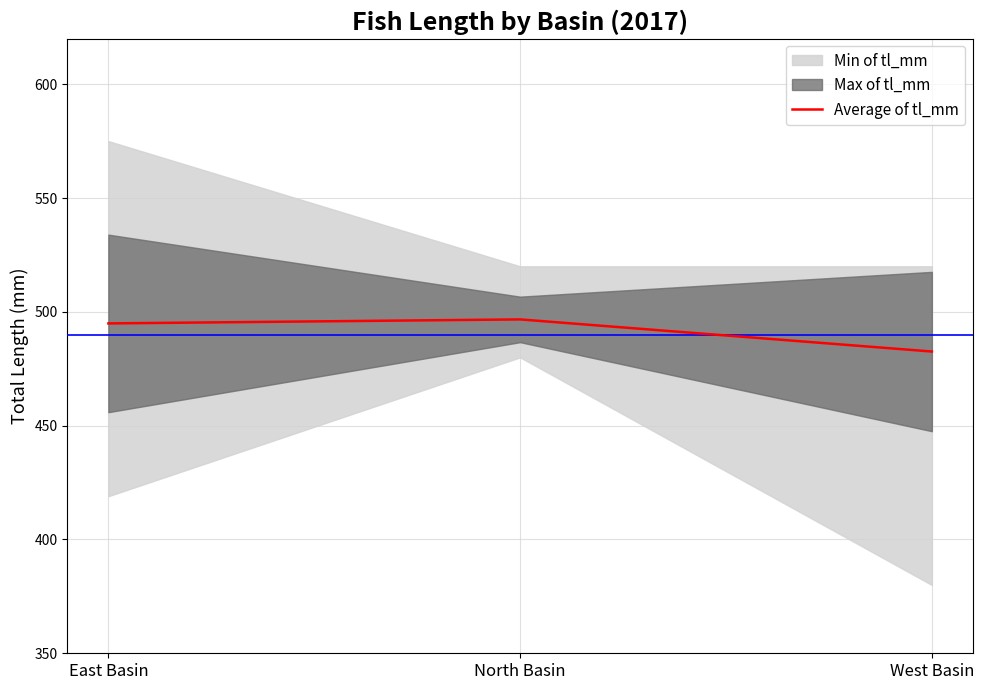

Rank the categories by value from lowest to highest.

West Basin, East Basin, North Basin